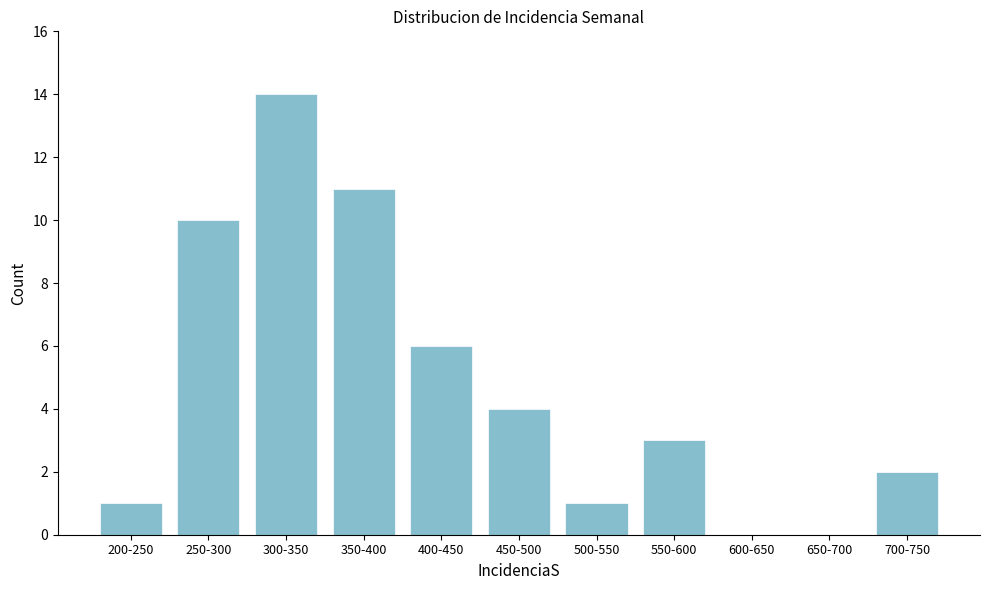

Reading left to right, what are all the values shown in this chart?

200-250=1	250-300=10	300-350=14	350-400=11	400-450=6	450-500=4	500-550=1	550-600=3	600-650=0	650-700=0	700-750=2